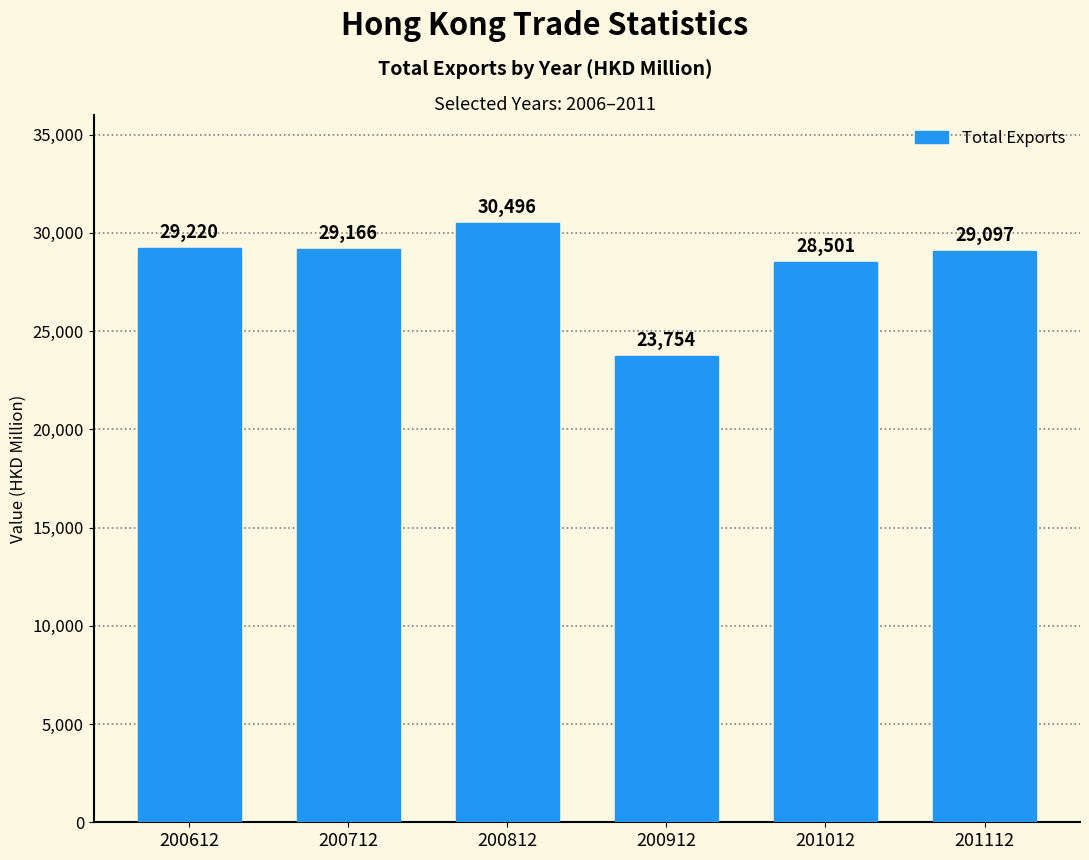

Where is the data nearest to the value 27124?

201012